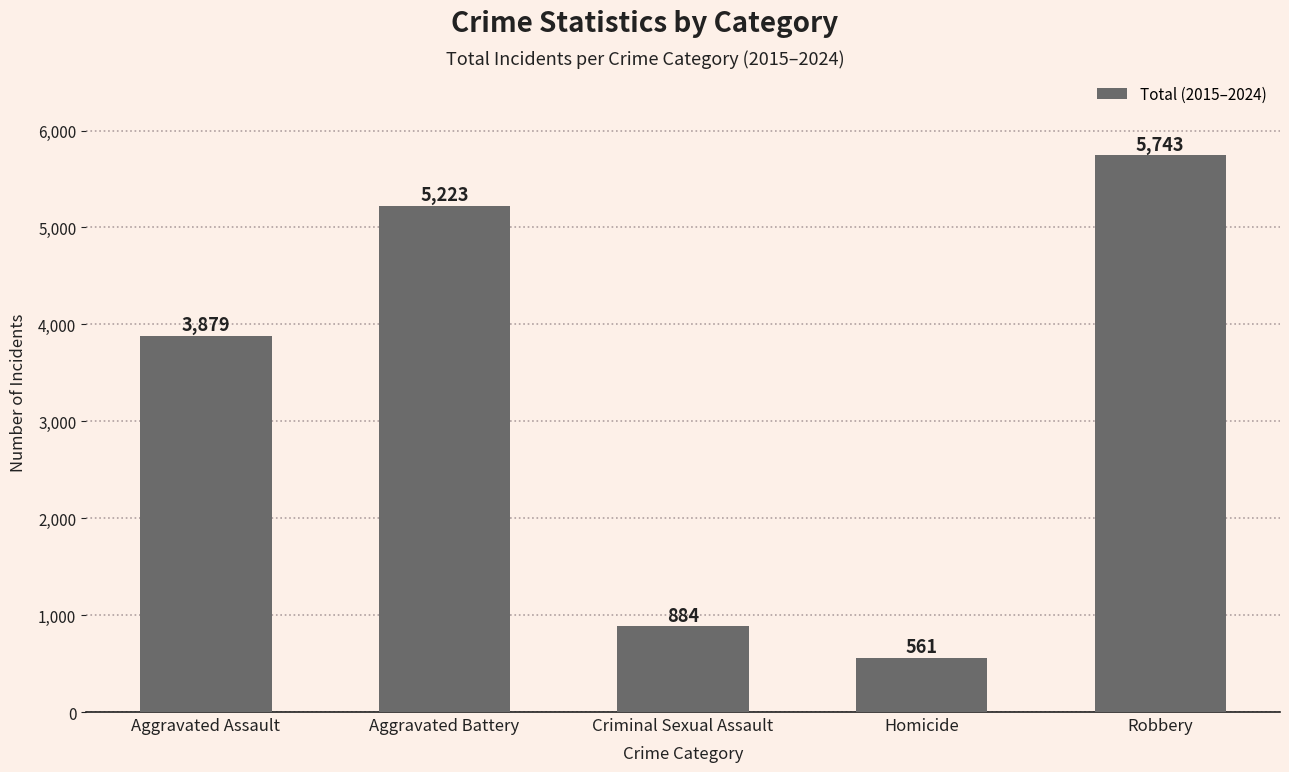

Which has a higher value, Homicide or Aggravated Battery?

Aggravated Battery